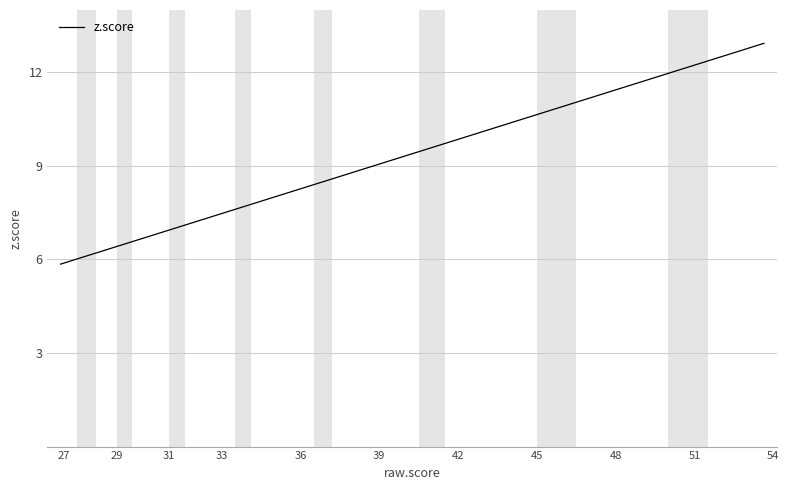

What is the difference between the maximum and minimum values?

7.1